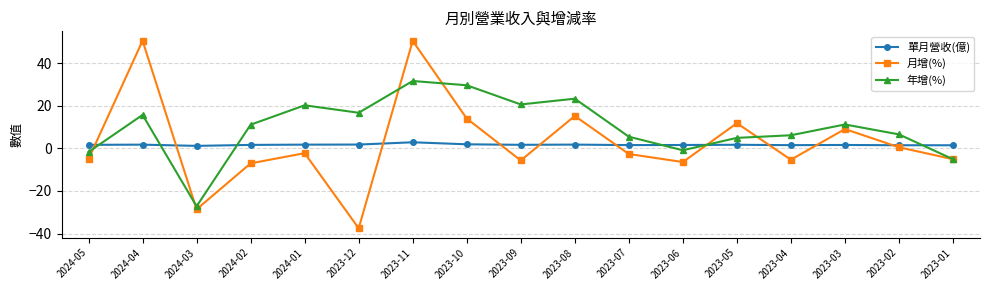

What is the total value across all series at 2023-09?

16.6